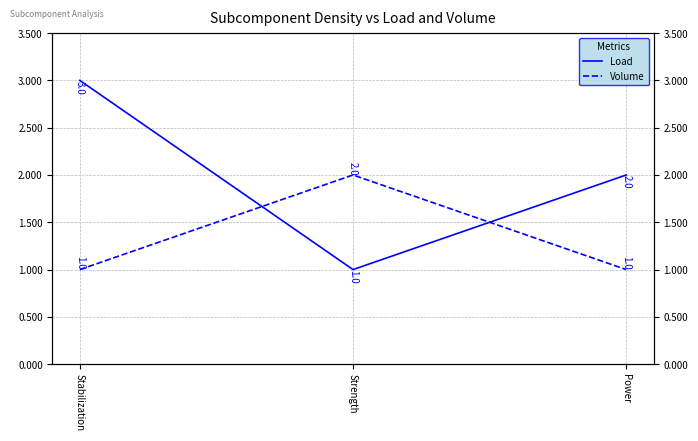

Does the chart display data point markers on the line(s)?

No